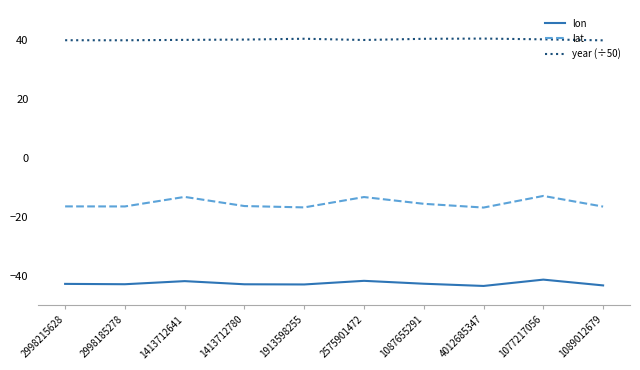

What is the sum of the lon values at 4012685347 and 1913598255?

-86.5